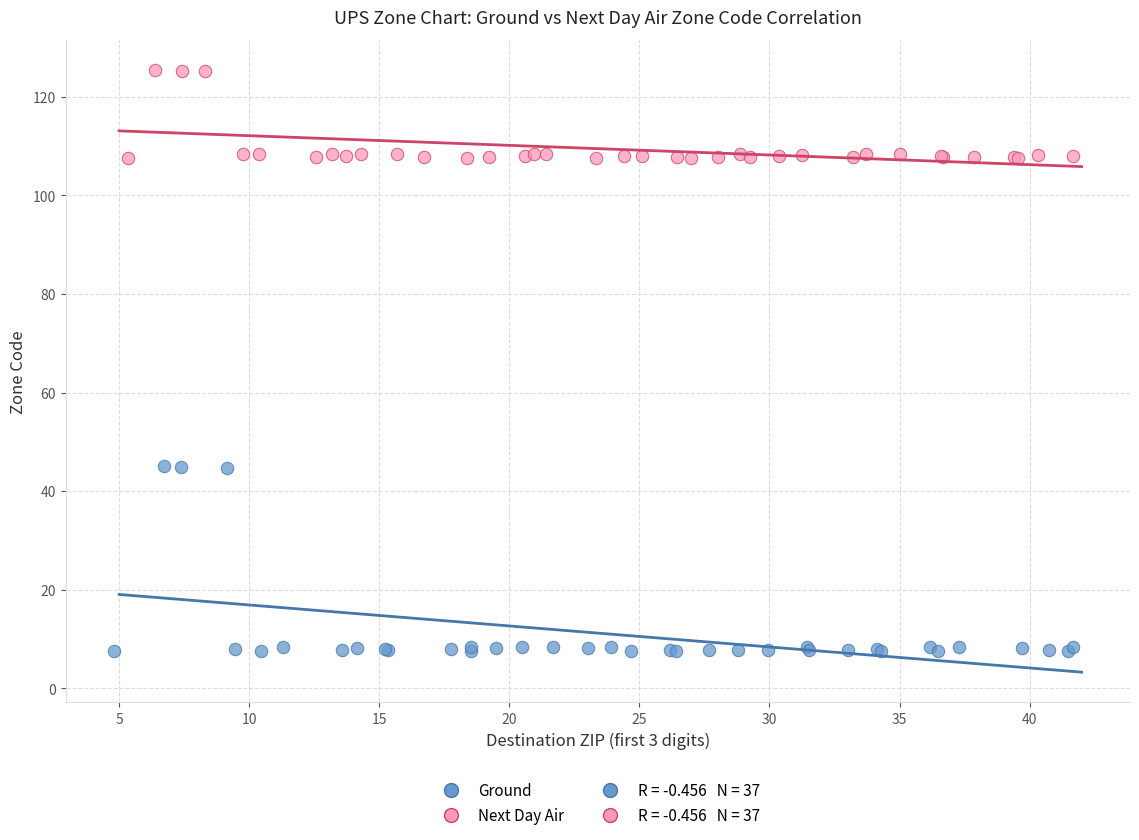

Which series reaches the maximum Y coordinate?

Next Day Air